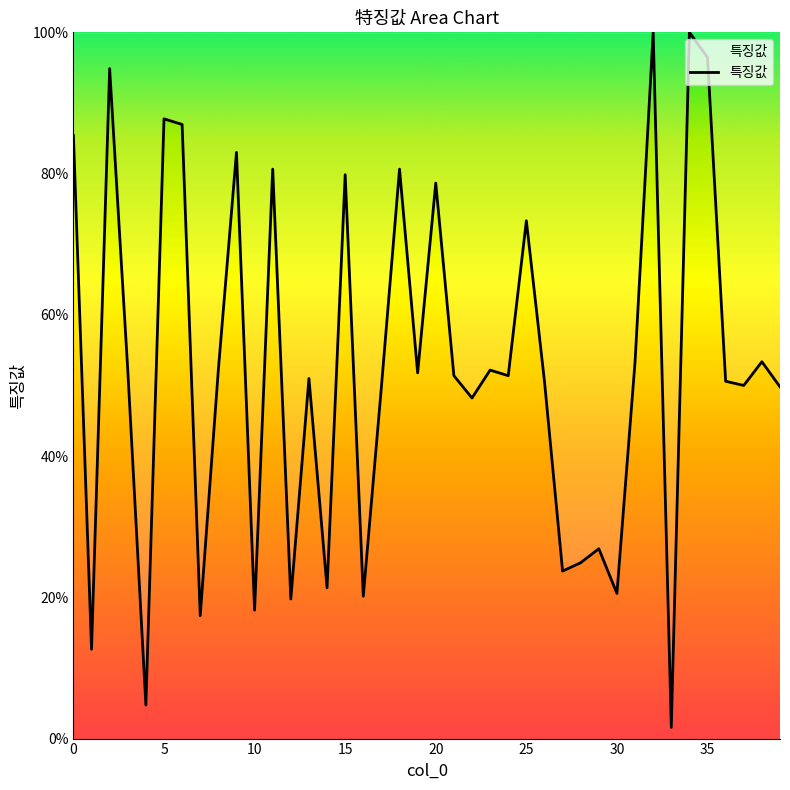

Reading left to right, extract all data points from this chart.

0.9	0.1	0.9	0.5	0.0	0.9	0.9	0.2	0.5	0.8	0.2	0.8	0.2	0.5	0.2	0.8	0.2	0.5	0.8	0.5	0.8	0.5	0.5	0.5	0.5	0.7	0.5	0.2	0.2	0.3	0.2	0.5	1.0	0.0	1.0	1.0	0.5	0.5	0.5	0.5